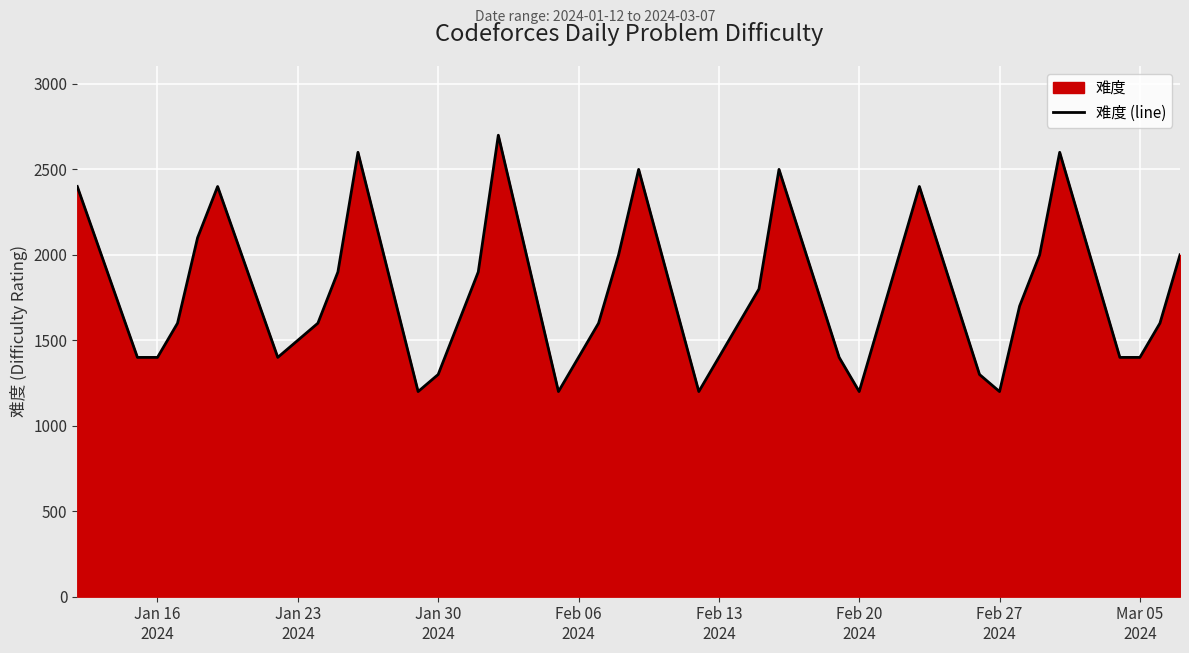

What is the difference between the maximum and minimum values?

1500